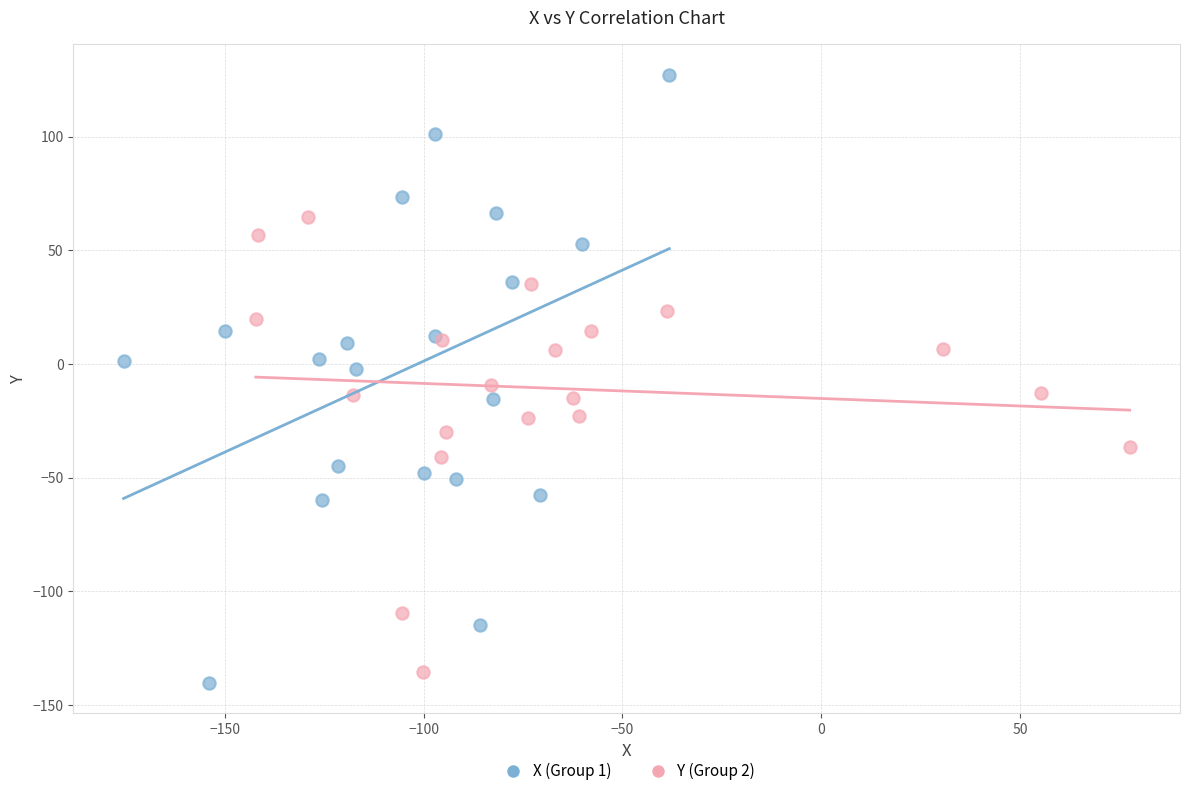

Which series has the largest Y range (max minus min)?

X (Group 1)